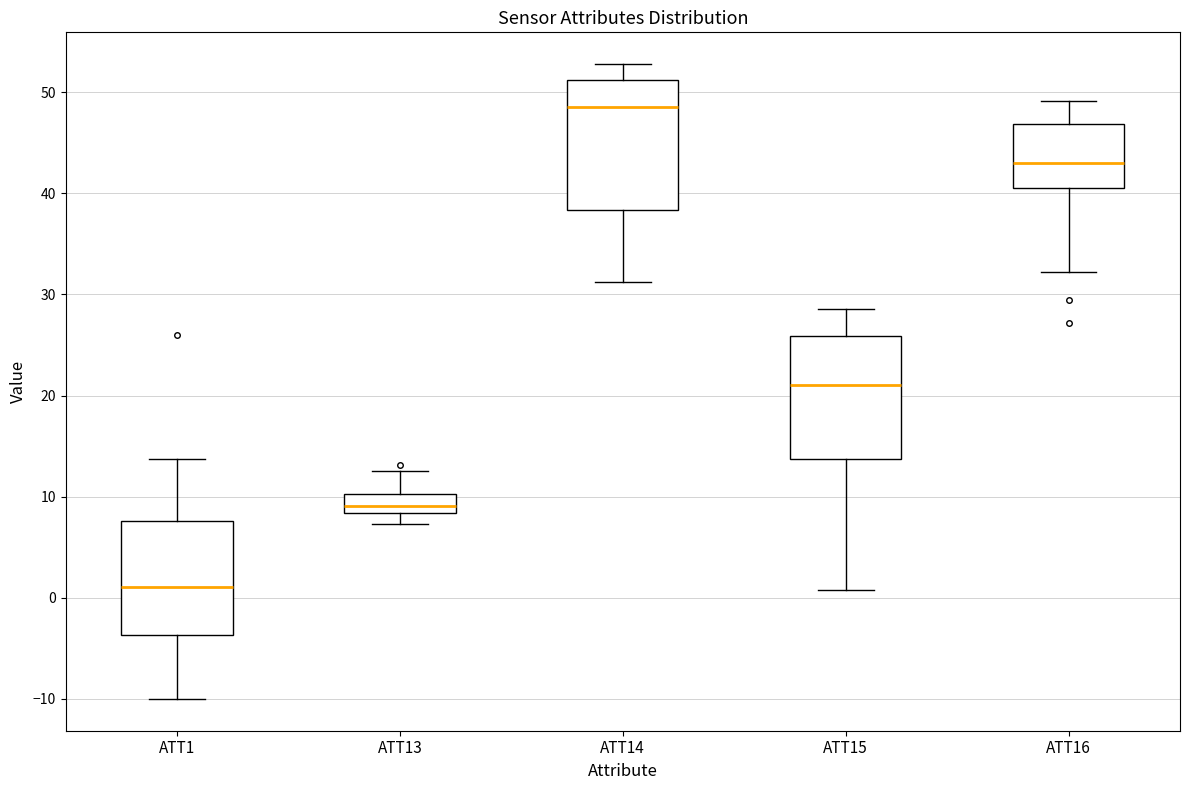

Reading left to right, transcribe this box plot: for each box, give where its median line is, the range the box spans, and where its two whiskers end, as read against the y-axis. The values are not printed on the chart, so give them approximately, as read against the axis.

ATT1: median 1, box -4 to 8, whiskers -10 to 14
ATT13: median 9, box 8 to 10, whiskers 7 to 13
ATT14: median 49, box 38 to 51, whiskers 31 to 53
ATT15: median 21, box 14 to 26, whiskers 1 to 29
ATT16: median 43, box 40 to 47, whiskers 32 to 49